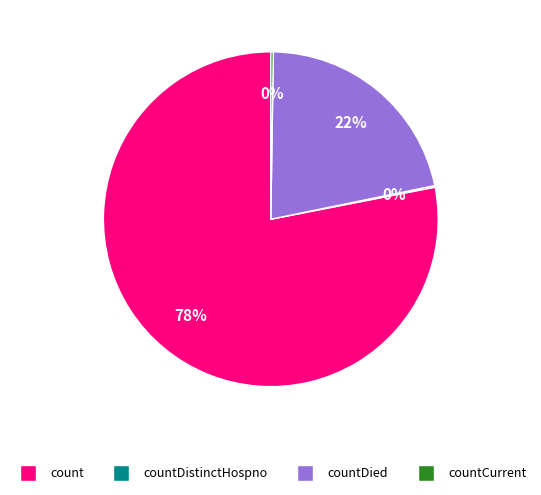

Does any single category account for the majority?

Yes